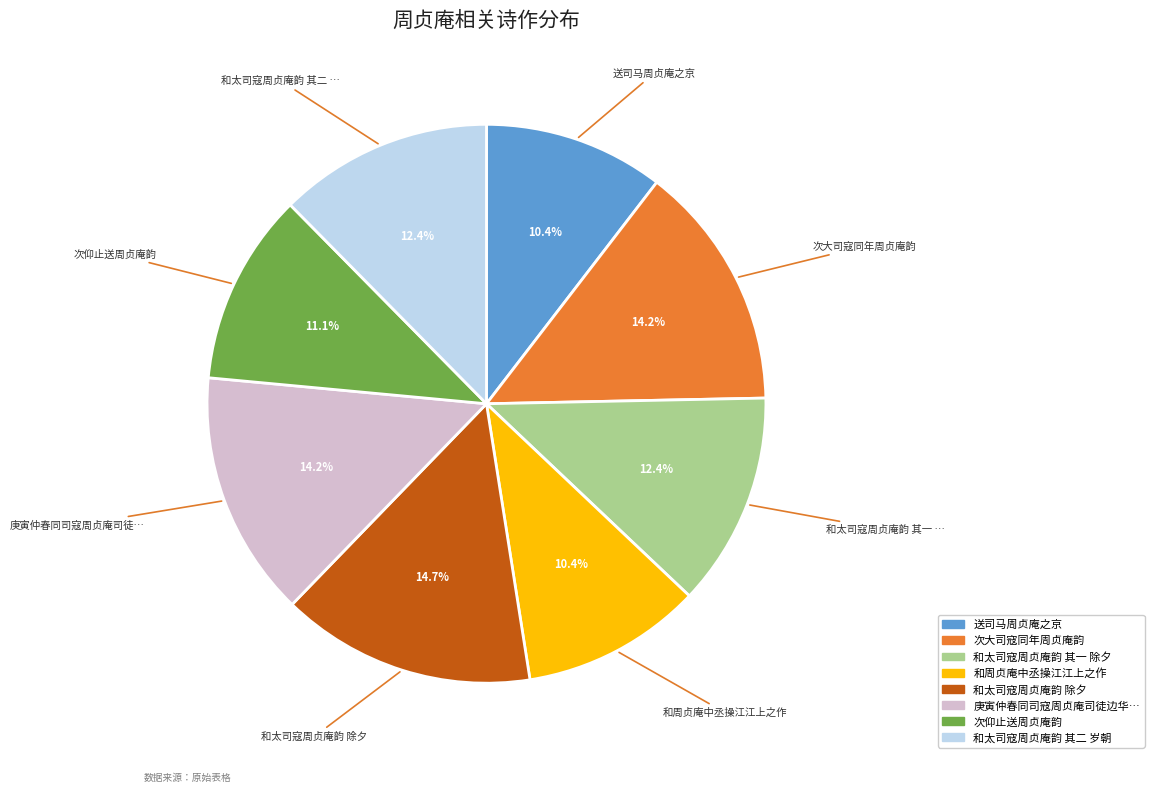

Does any single category account for the majority?

No